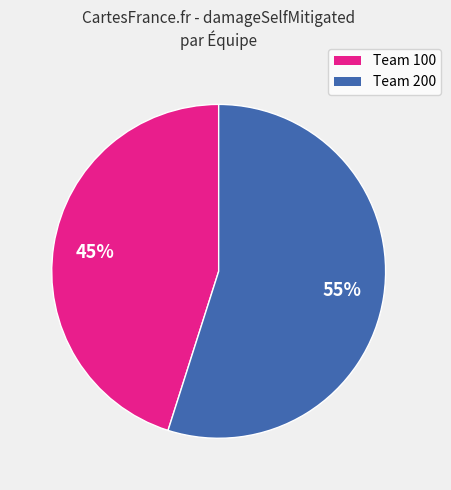

Is there a majority slice in this chart?

Yes